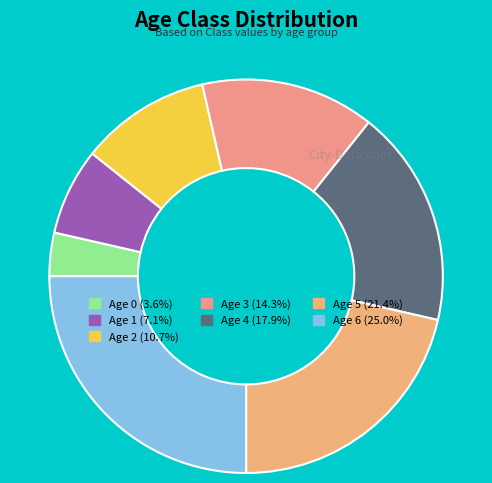

What portion of the pie excludes Age 3?

85.7%